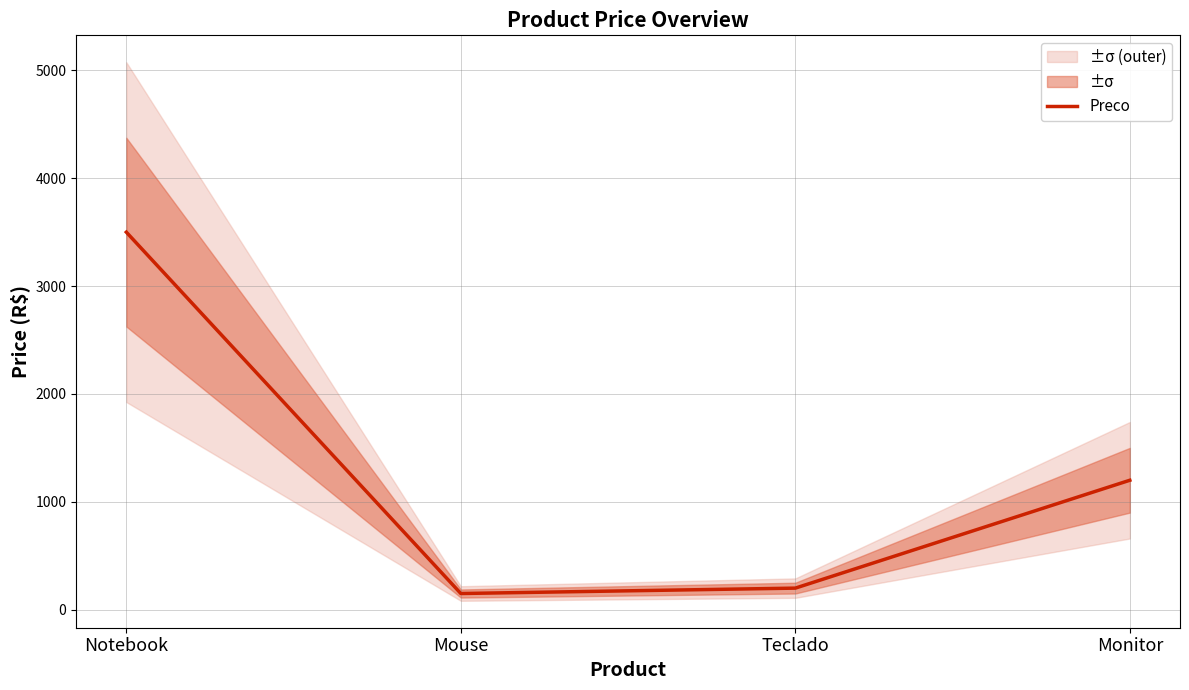

Reading left to right, transcribe all the data shown in this chart.

3500	150	200	1200